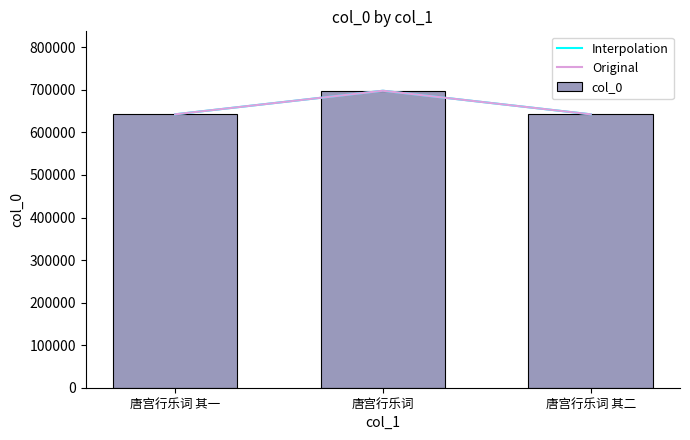

Does the chart contain stacked bars?

No